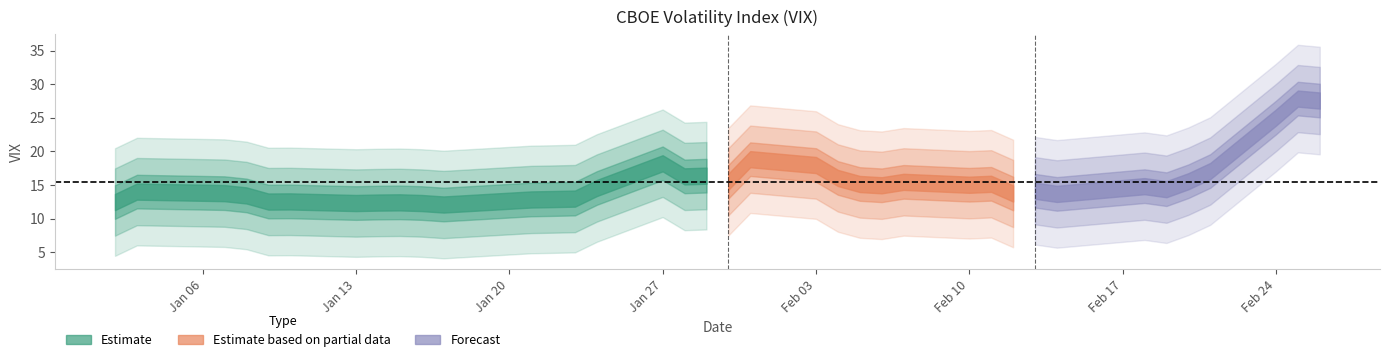

List the labels in order of value, smallest first.

2020-01-17, 2020-01-13, 2020-01-16, 2020-01-14, 2020-01-15, 2020-01-02, 2020-01-09, 2020-01-10, 2020-01-21, 2020-01-22, 2020-01-23, 2020-01-08, 2020-02-14, 2020-02-12, 2020-01-07, 2020-01-06, 2020-01-03, 2020-02-13, 2020-02-19, 2020-01-24, 2020-02-18, 2020-02-06, 2020-02-10, 2020-02-05, 2020-02-11, 2020-02-07, 2020-01-30, 2020-02-20, 2020-02-04, 2020-01-28, 2020-01-29, 2020-02-21, 2020-02-03, 2020-01-27, 2020-01-31, 2020-02-24, 2020-02-26, 2020-02-25